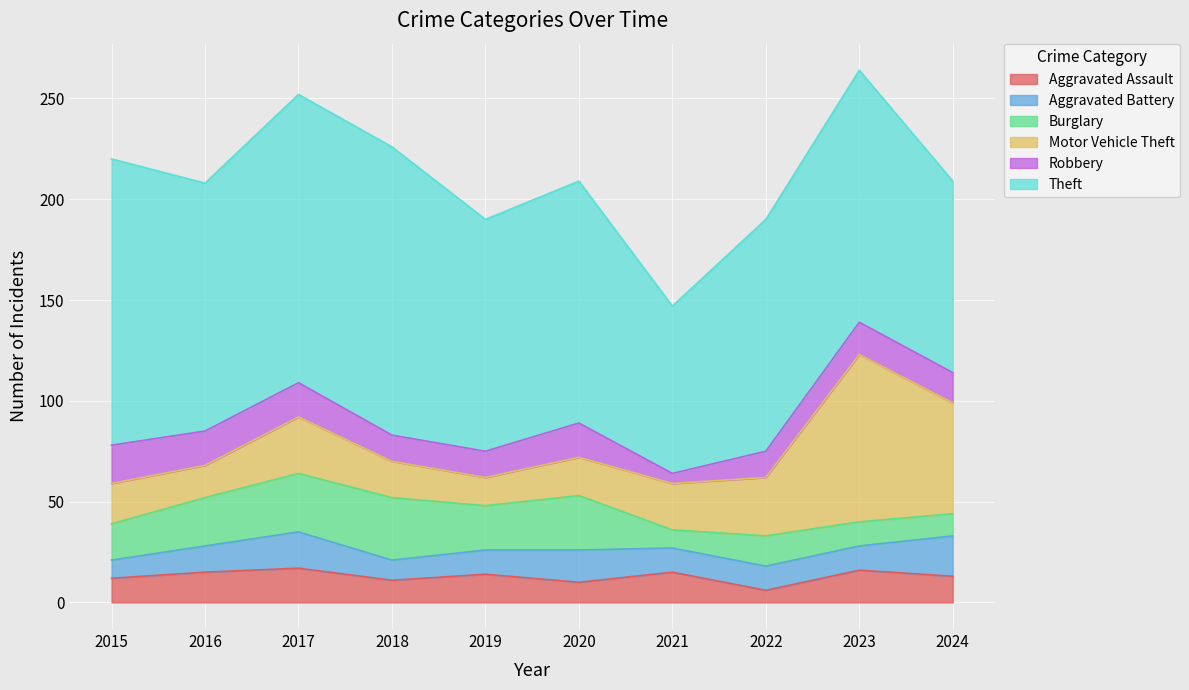

At which label does Theft first exceed 123?

2015